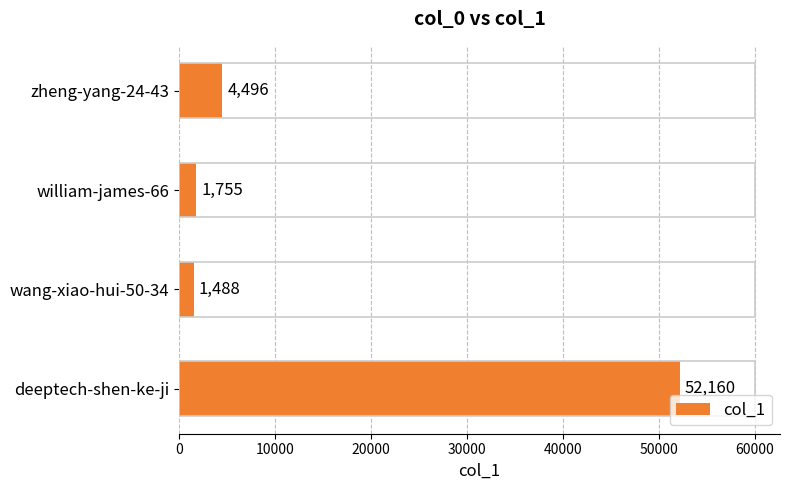

What is the sum of all values?

59899